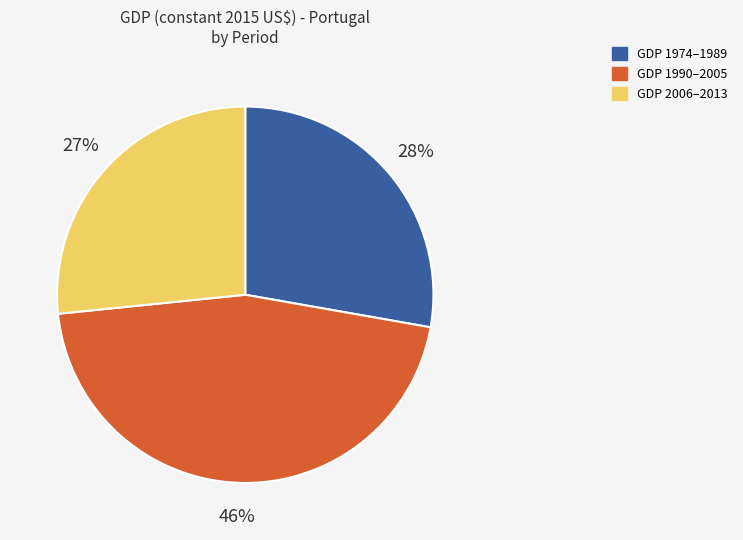

To the nearest percent, what is the average slice percentage?

33%